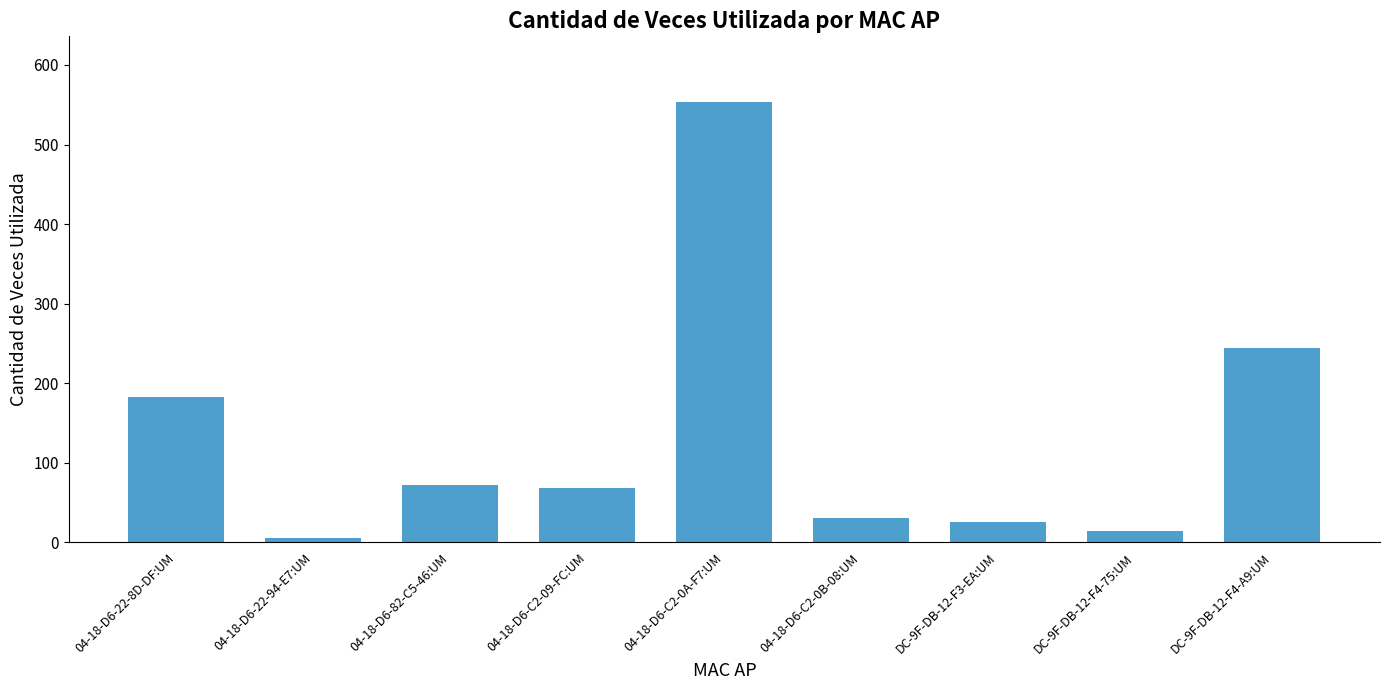

What is the change in value from 04-18-D6-C2-0B-08:UM to DC-9F-DB-12-F3-EA:UM?

-6